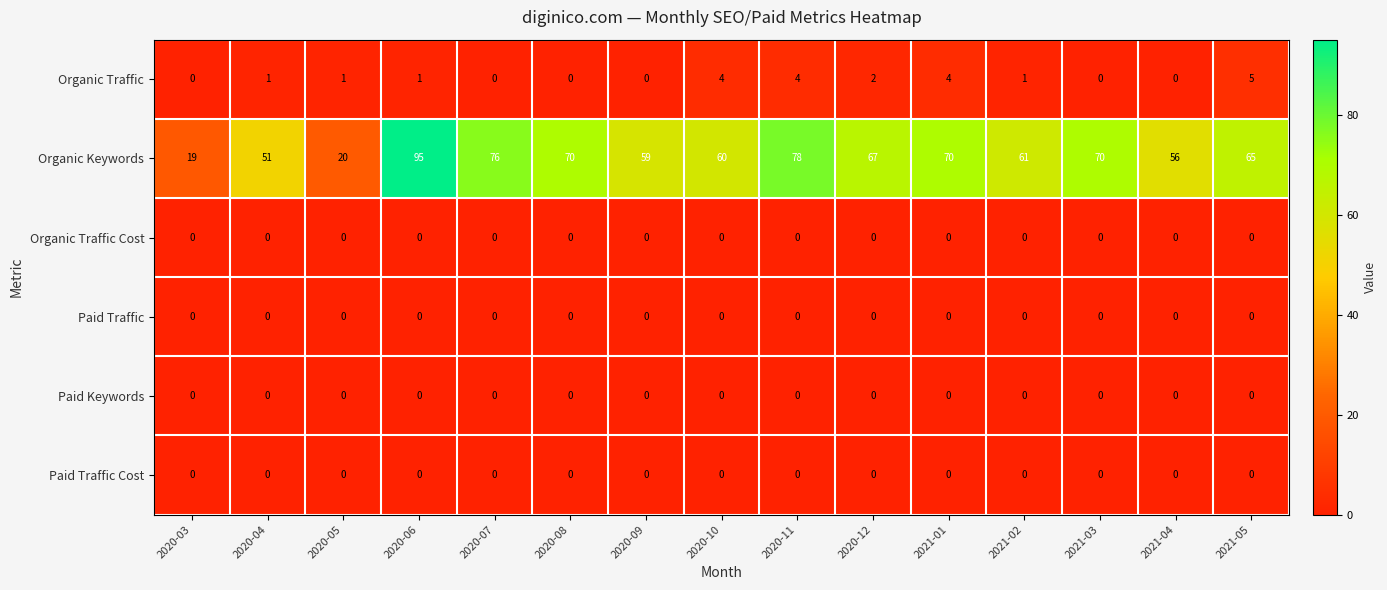

At which category is the sum across all series the highest?

2020-06